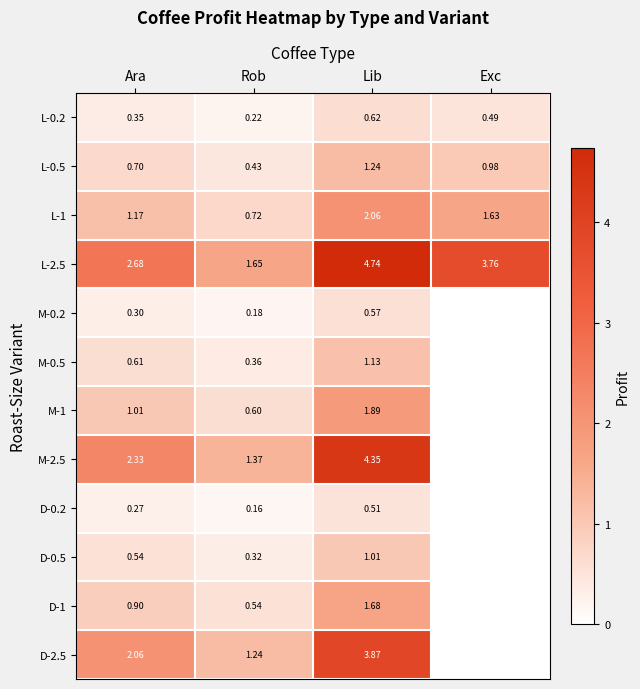

At which category is the sum across all series the highest?

Lib